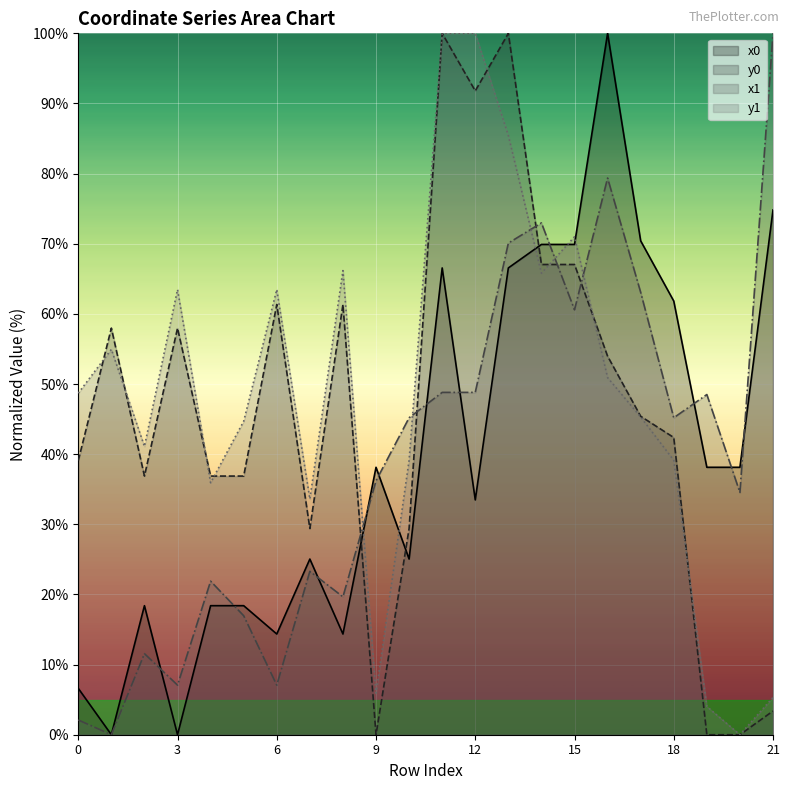

What is the difference between the maximum and minimum values in the y1 series?

100.0